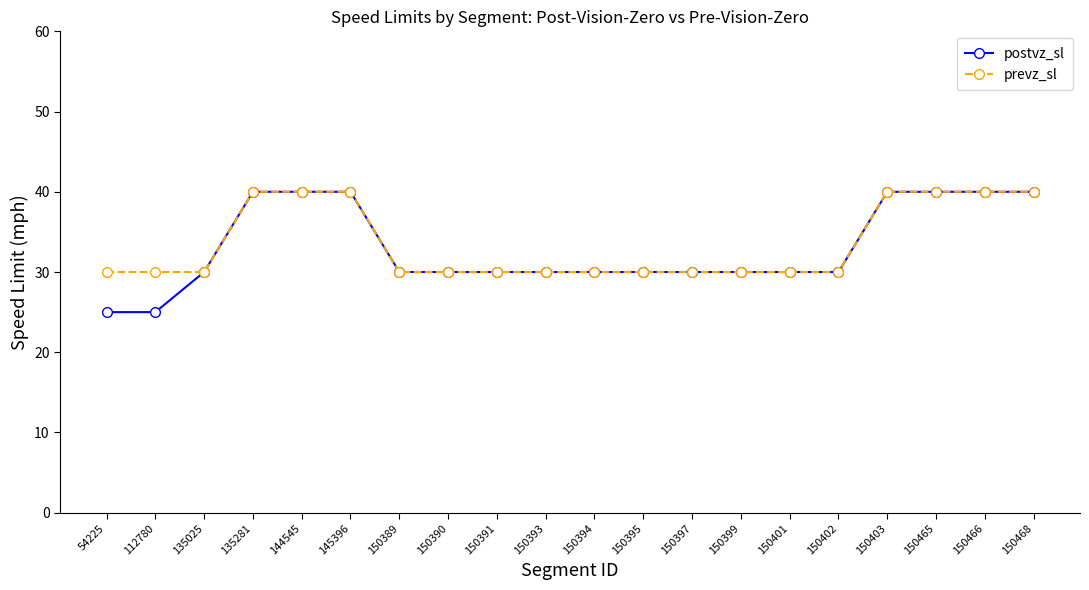

How many prevz_sl values are between 30 and 40?

20